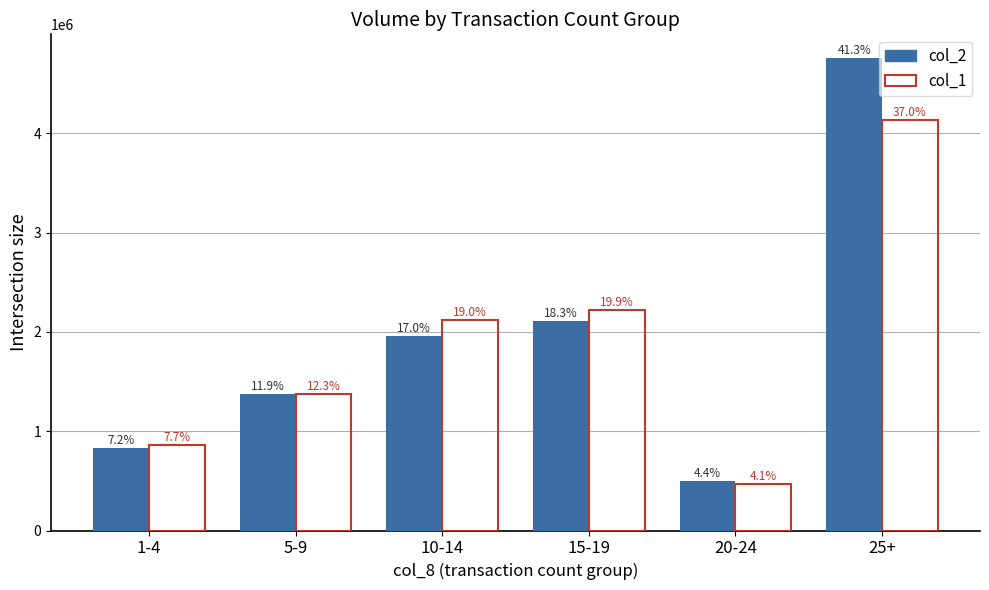

How many bars are there in each group?

2